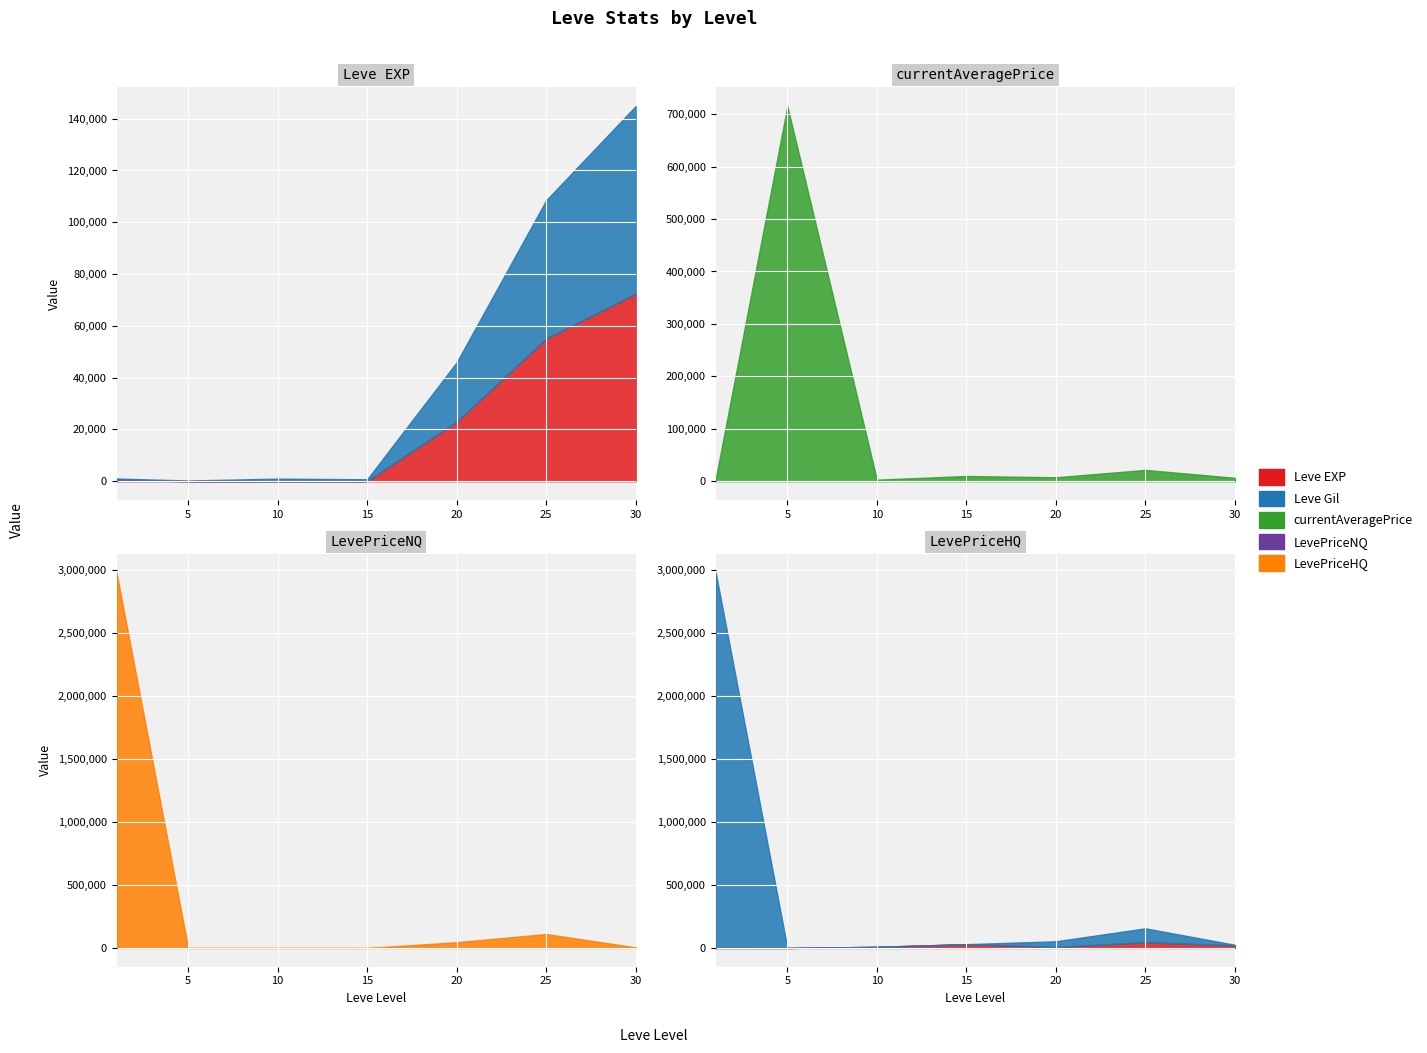

Reading left to right, list all the values displayed in this chart.

Leve EXP: 1=630	5=6	10=17	15=19	20=22960	25=55060	30=72430
Leve Gil: 1=420	5=280	10=990	15=740	20=22960	25=53430	30=72430
currentAveragePrice: 1=4847	5=715380	10=3000	15=10000	20=7572	25=21638	30=6538
LevePriceNQ: 1=2976269	5=0	10=0	15=0	20=45580	25=110547	30=4503
LevePriceHQ: 1=114	5=0	10=9000	15=30000	20=7474	25=45359	30=20621